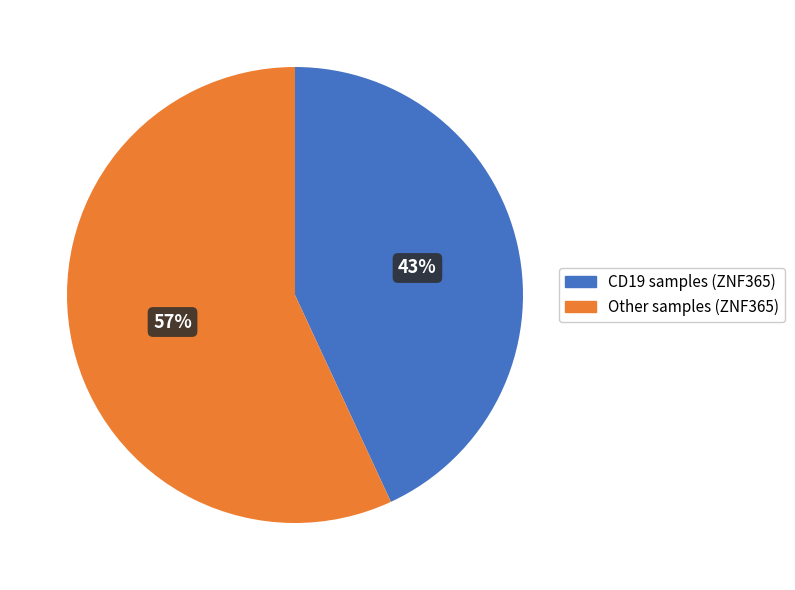

Is there a majority slice in this chart?

Yes